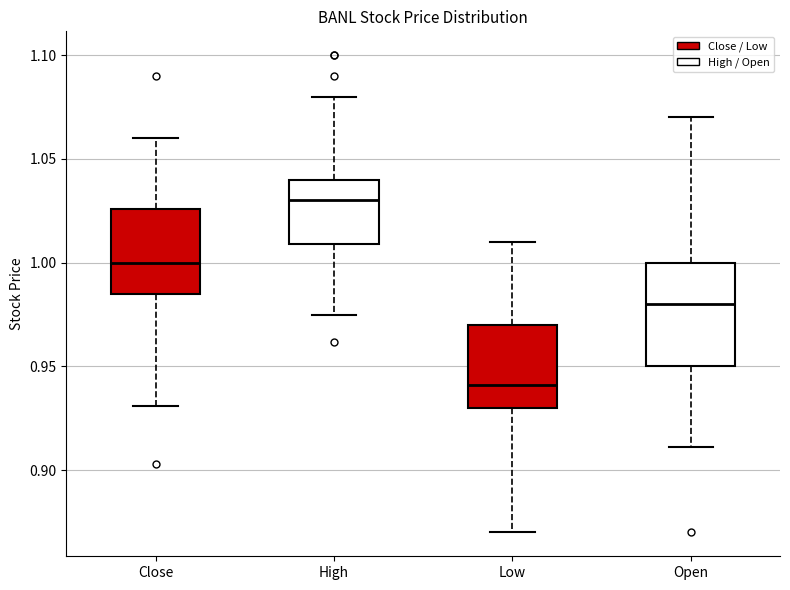

Reading left to right, read every box against the y-axis: the position of its median line, the range the box covers, and the ends of its whiskers. The values are not printed on the chart, so give them approximately, as read against the axis.

Close: median 1.000, box 0.985 to 1.025, whiskers 0.930 to 1.060
High: median 1.030, box 1.010 to 1.040, whiskers 0.975 to 1.080
Low: median 0.940, box 0.930 to 0.970, whiskers 0.870 to 1.010
Open: median 0.980, box 0.950 to 1.000, whiskers 0.910 to 1.070